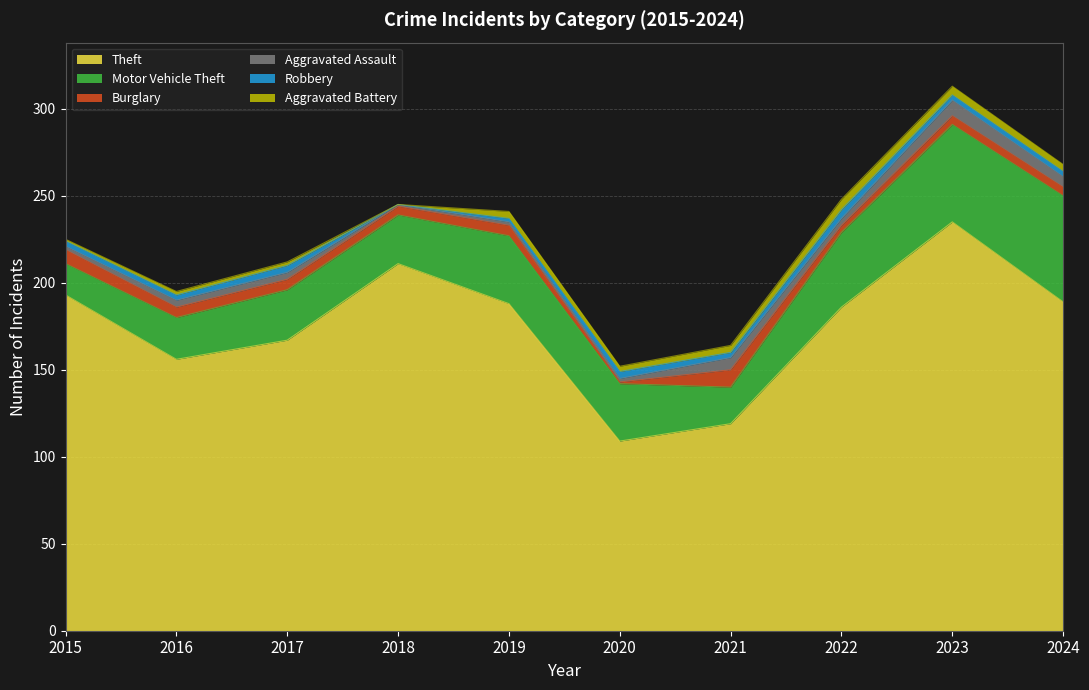

At which label is Theft closest to 172?

2017